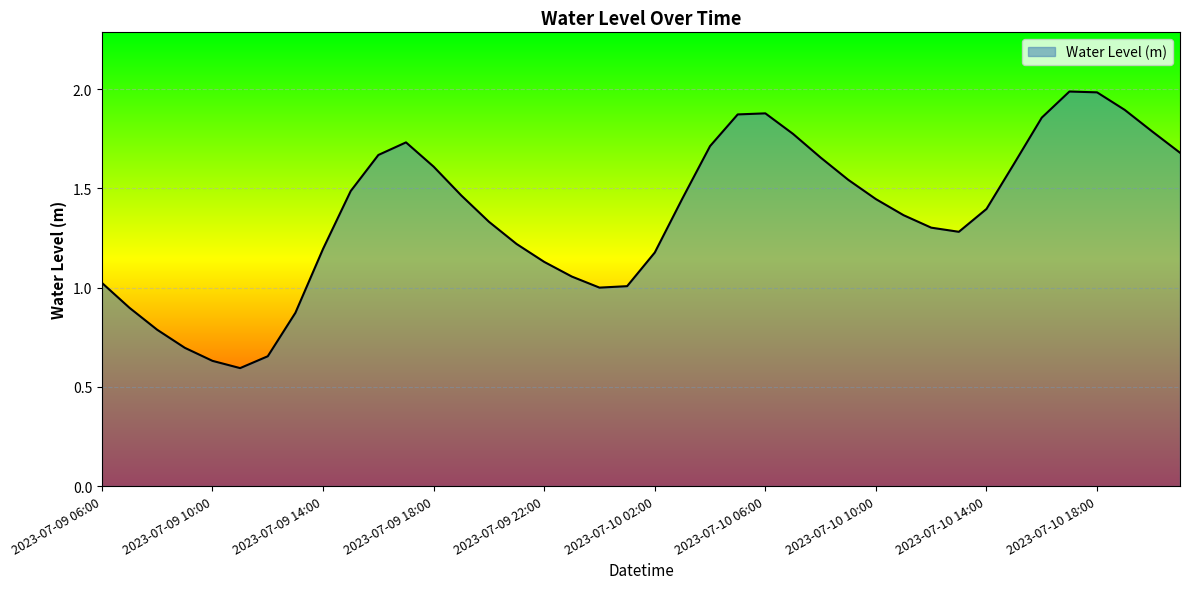

What is the maximum value shown in the chart?

2.0